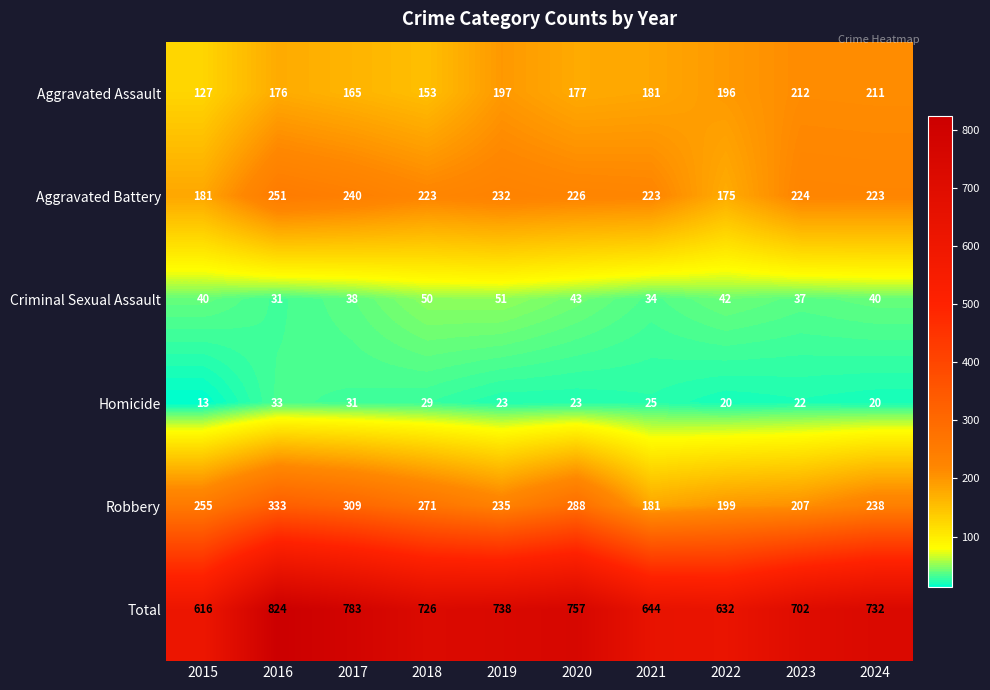

Which label corresponds to the largest value in the chart?

2016